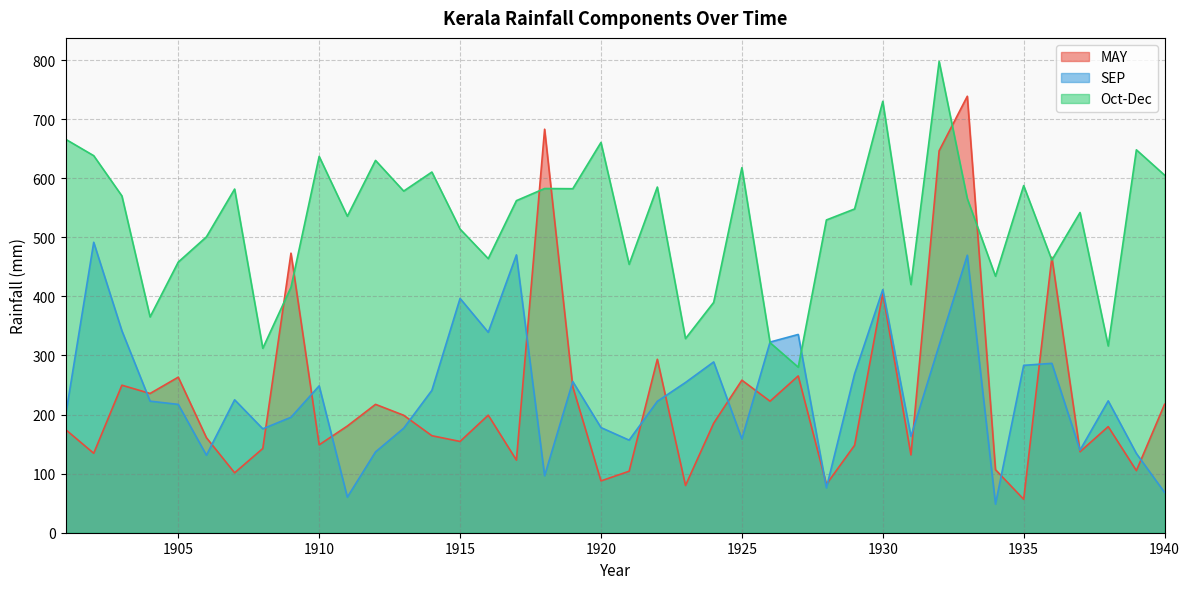

Which series ends up on top after the final intersection of MAY and Oct-Dec?

Oct-Dec